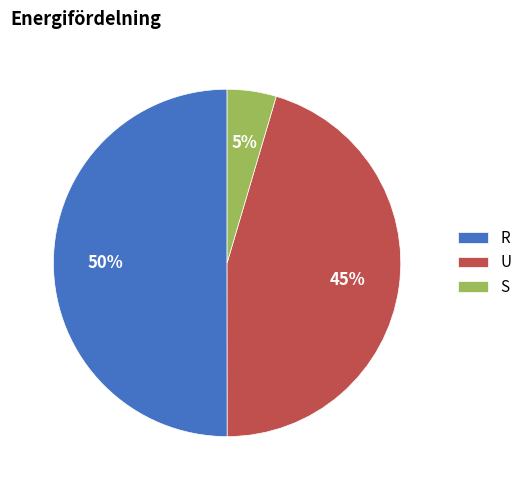

Do R and U together represent more than half of the pie?

Yes